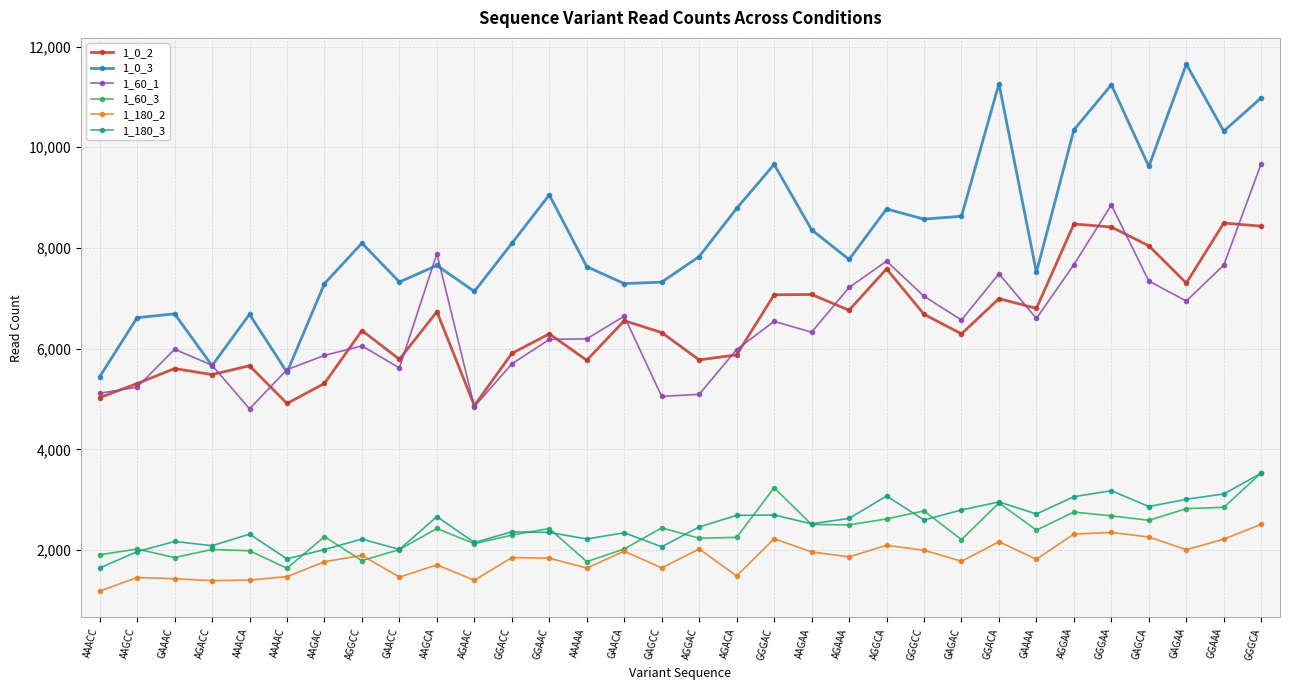

At GGGAA, list the series in order from smallest to largest.

1_180_2, 1_60_3, 1_180_3, 1_0_2, 1_60_1, 1_0_3